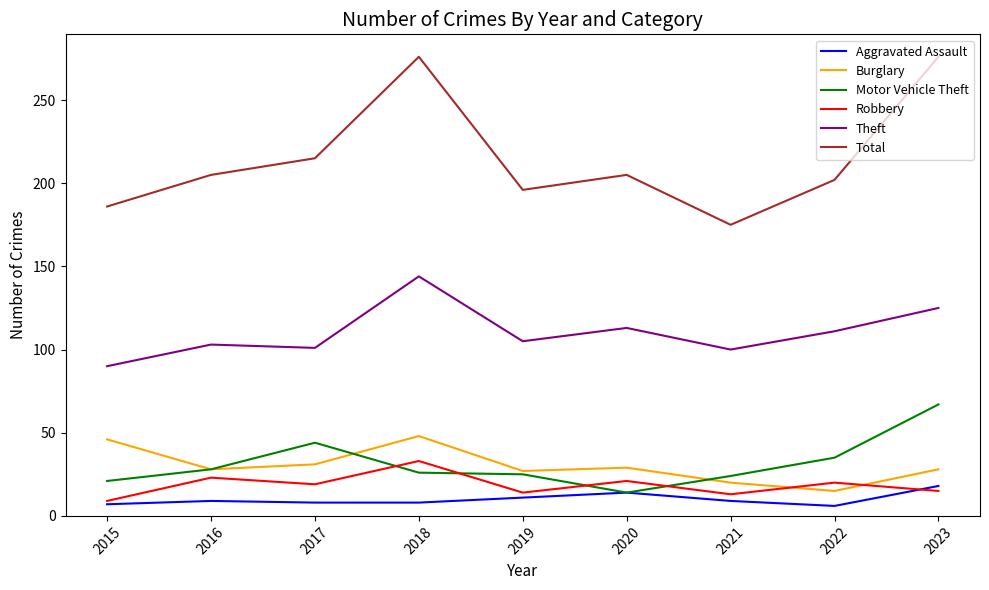

How many lines are shown in the chart?

6